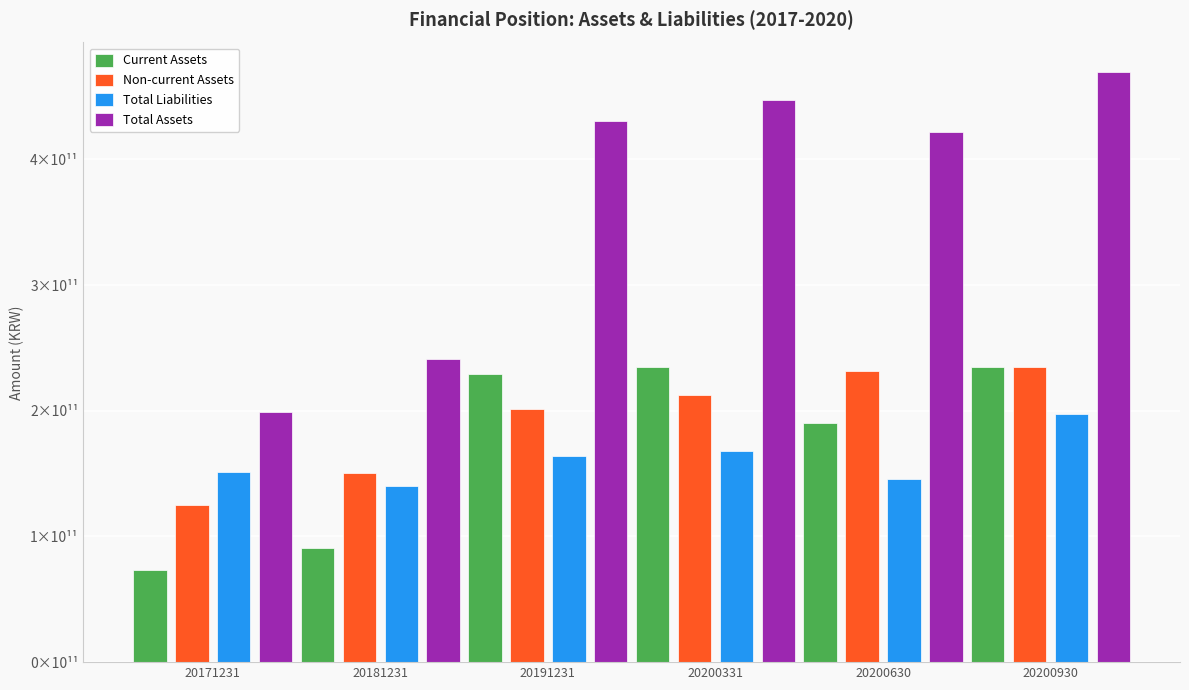

What are all the series names shown in the legend?

Current Assets, Non-current Assets, Total Liabilities, Total Assets